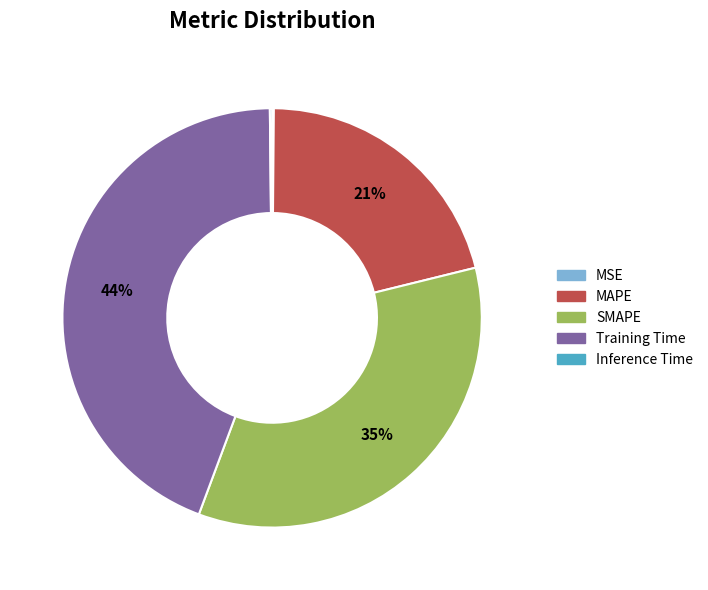

Which category has the biggest portion of the pie?

Training Time